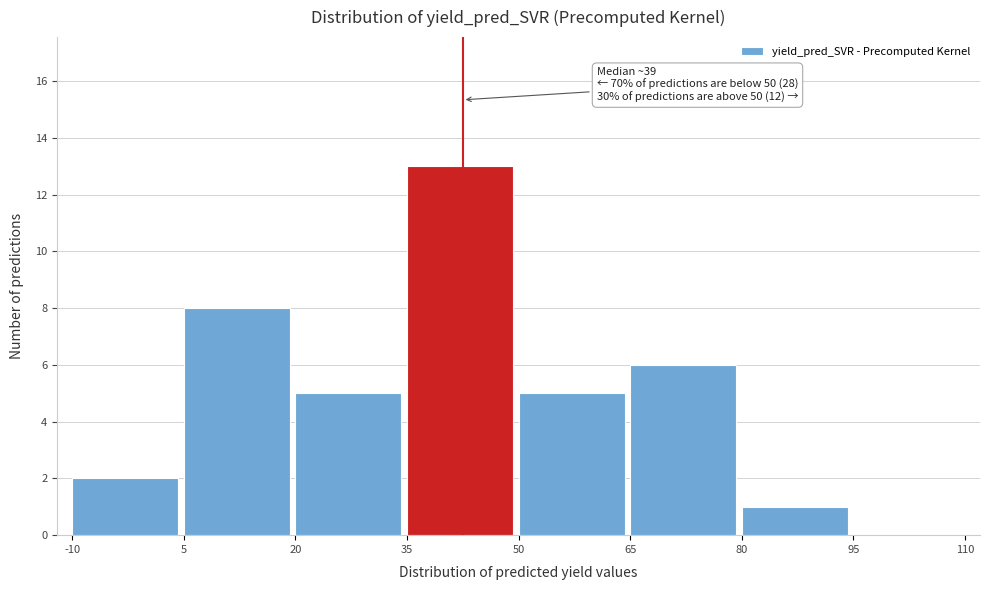

Over which range of the x-axis is the bar tallest?

35 to 50